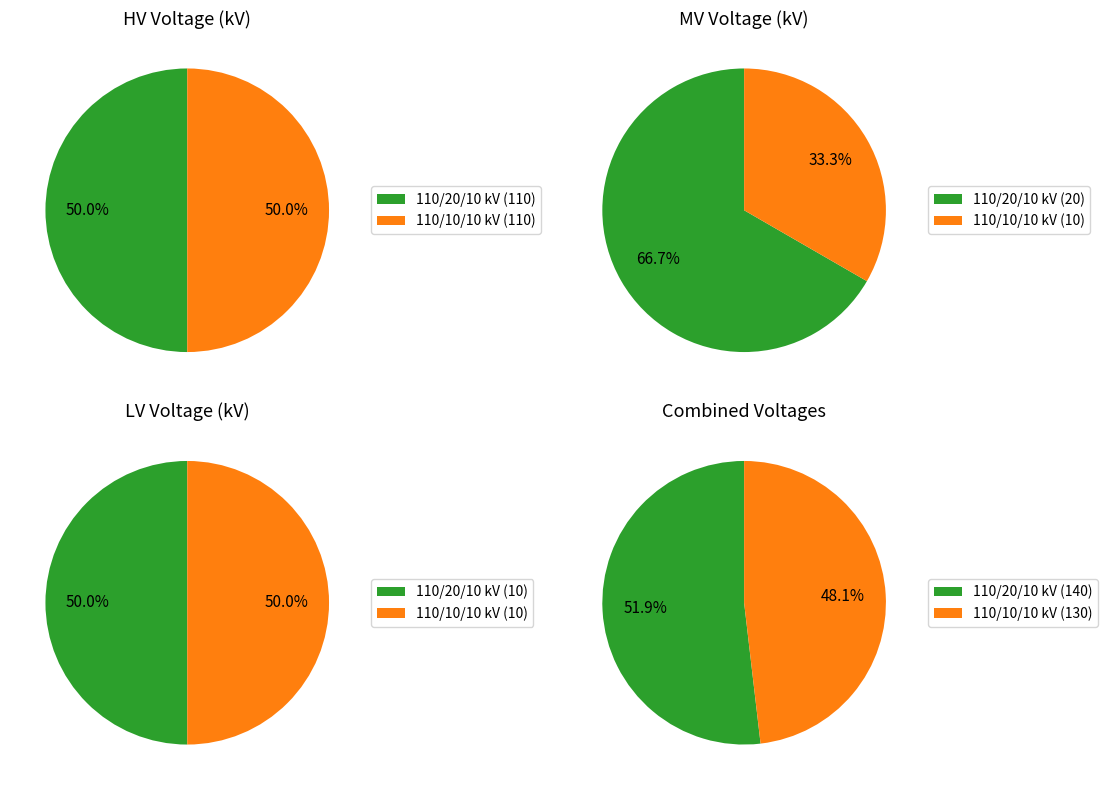

Is the sum of 63/25/38 MVA 110/10/10 kV and 63/25/38 MVA 110/20/10 kV greater than half?

Yes